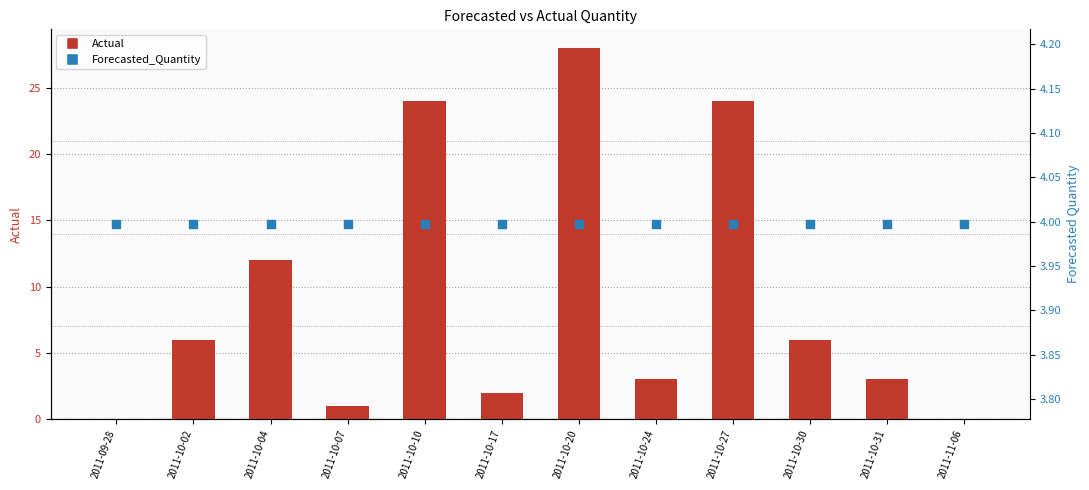

At how many categories does at least one series exceed 8?

4